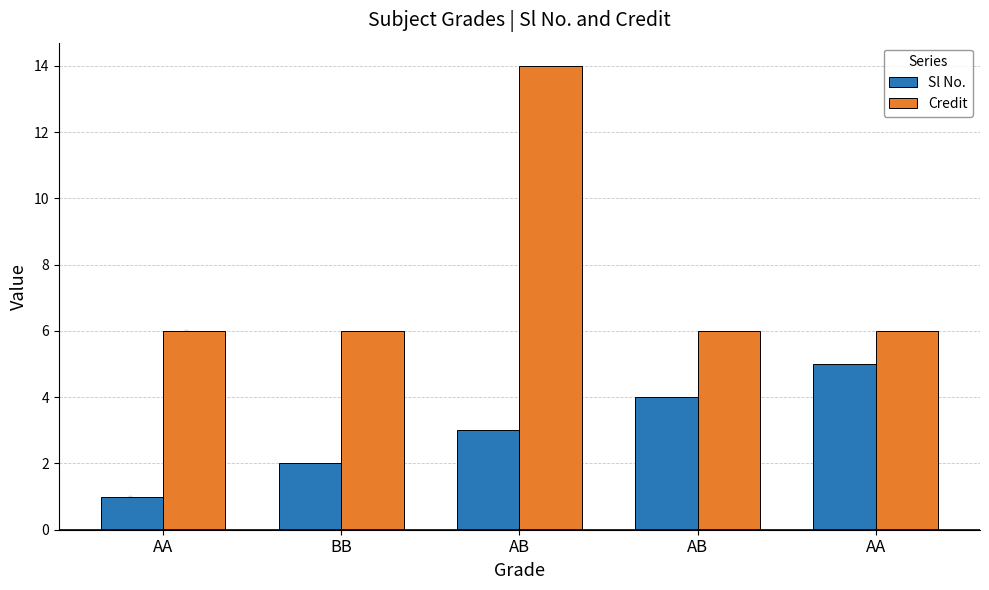

Is the value of Credit at AA greater than the value of Sl No. at AB?

Yes